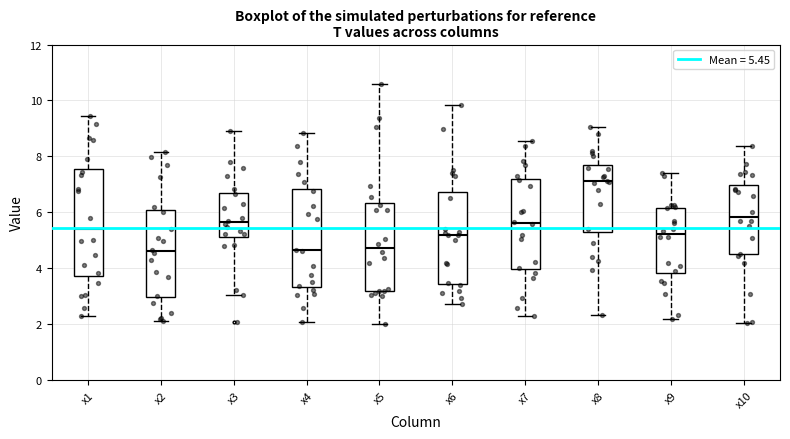

Which box's median line is the highest?

x8